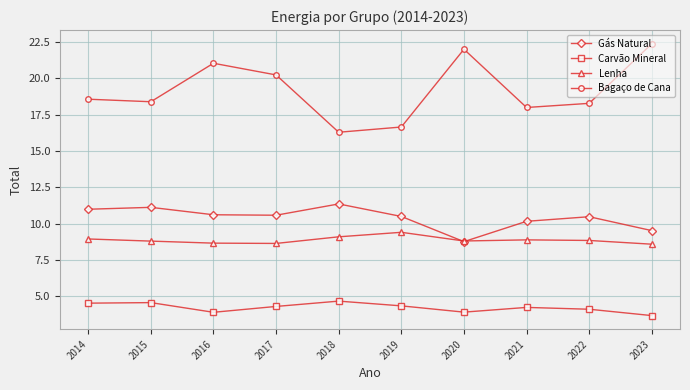

What is the spread (max minus min) of values at 2019?

12.3